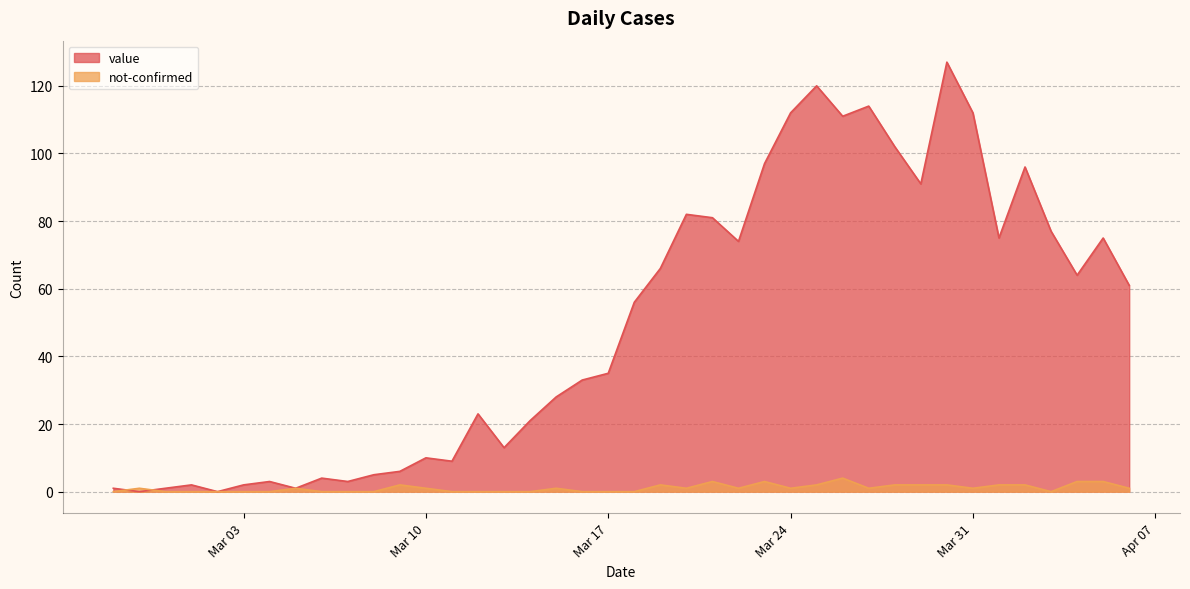

Is it true that value equals 151 at 2020-03-26?

False